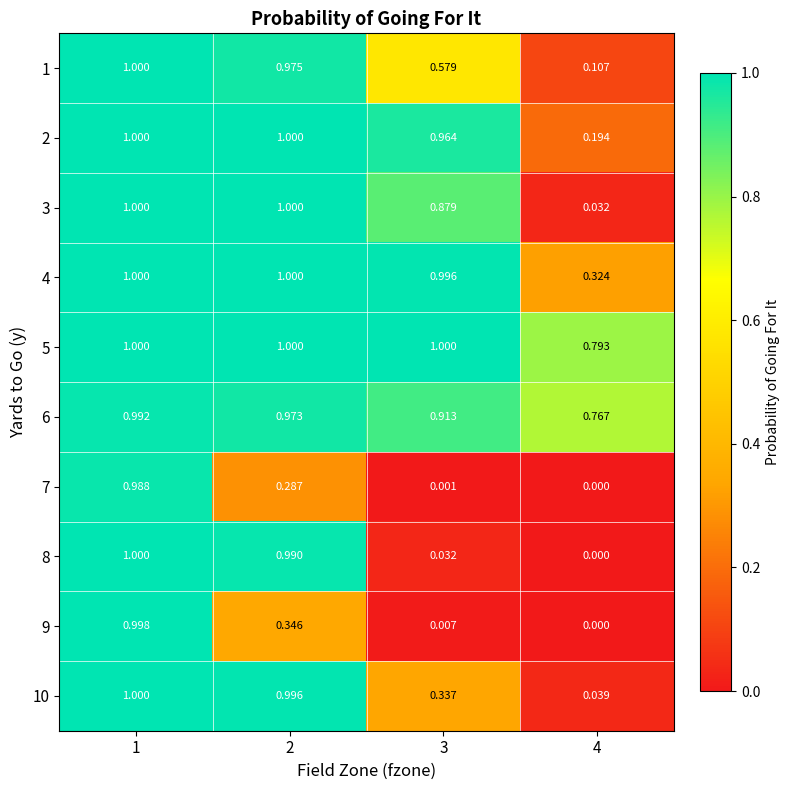

Is the value of 3 at 2 greater than the value of 10 at 2?

Yes